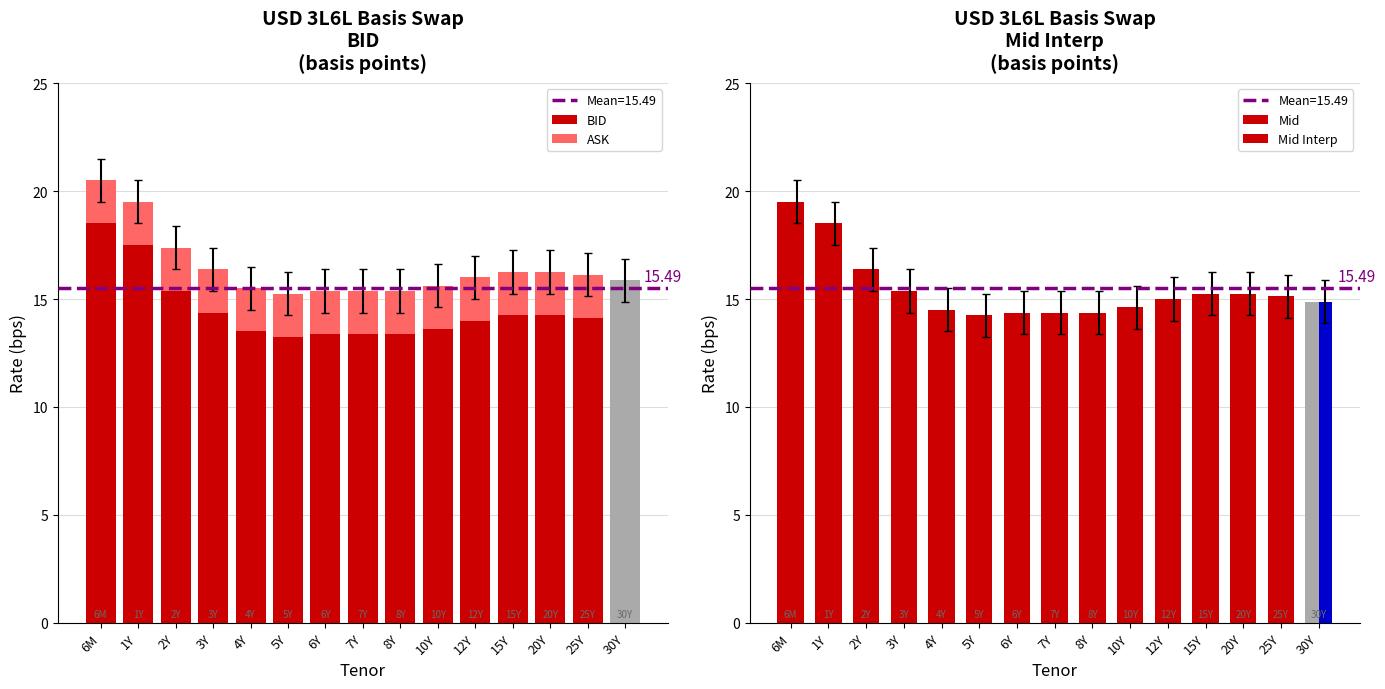

What is the label of the 3rd bar from the left?

2Y